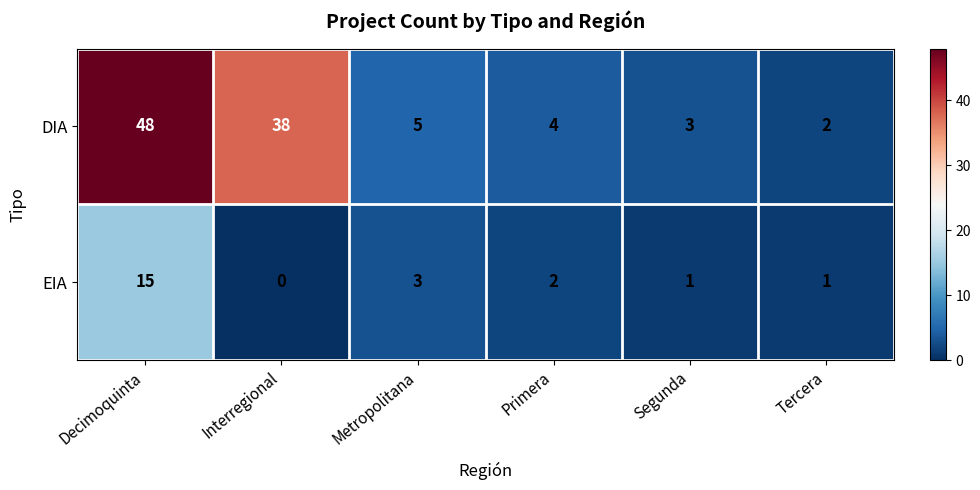

Rank the series by their average value, from highest to lowest.

DIA, EIA